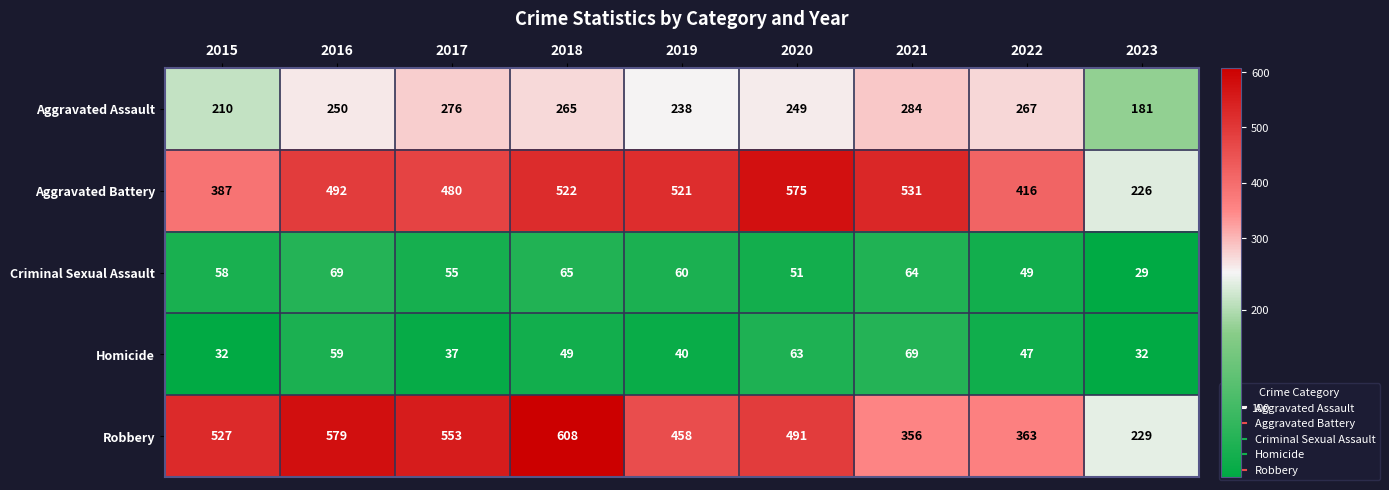

At which label does Criminal Sexual Assault reach its minimum?

2023